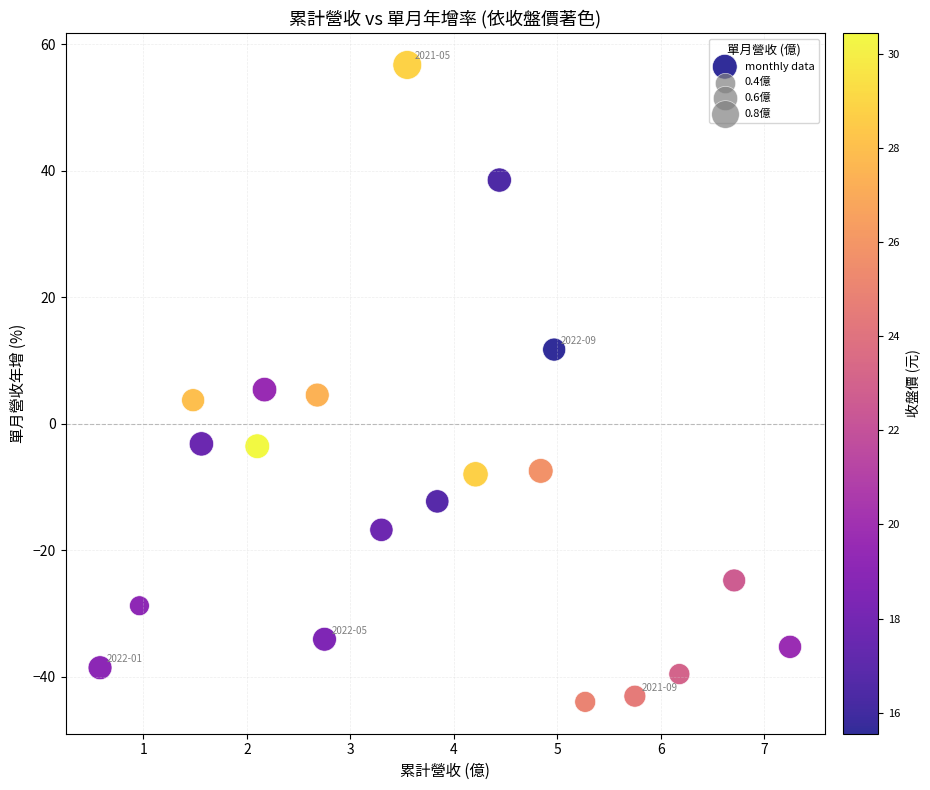

What is the range of X values (max minus min)?

6.7